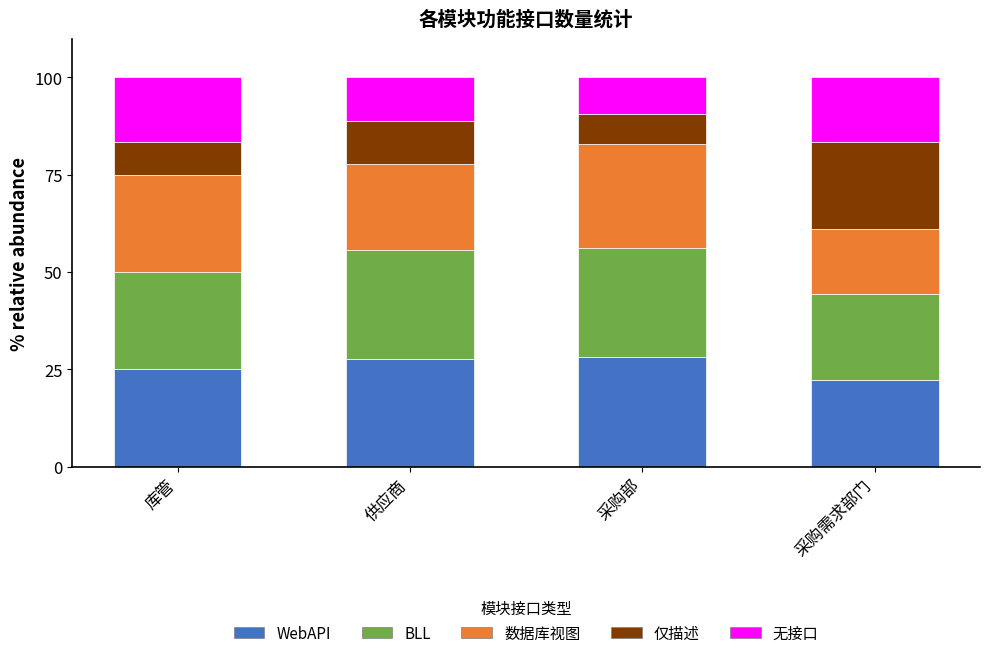

Is it true that WebAPI equals 22.2 at 采购需求部门?

True